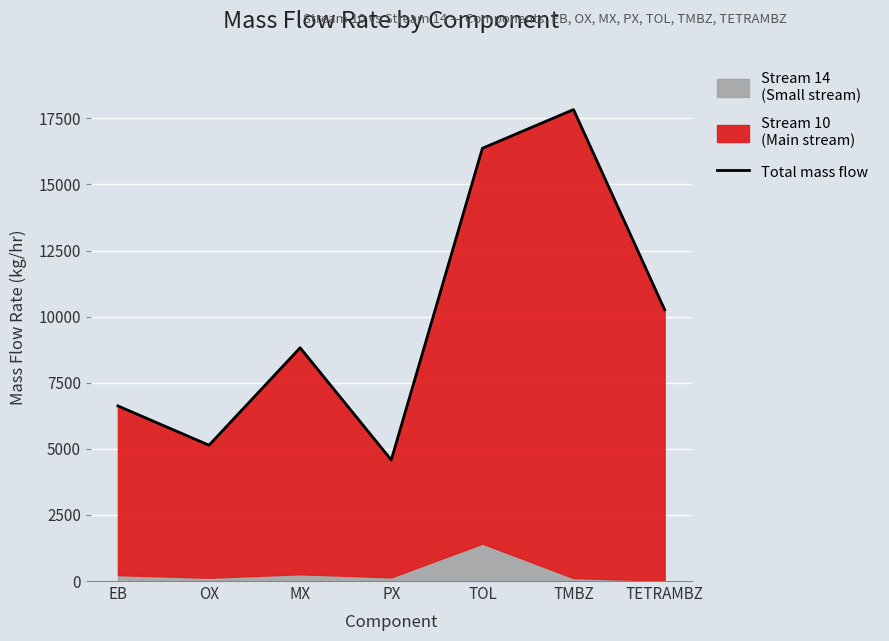

Reading right to left, extract all data points from this chart.

TETRAMBZ=10262.0	TMBZ=17831.7	TOL=16367.3	PX=4580.0	MX=8822.8	OX=5136.3	EB=6622.7